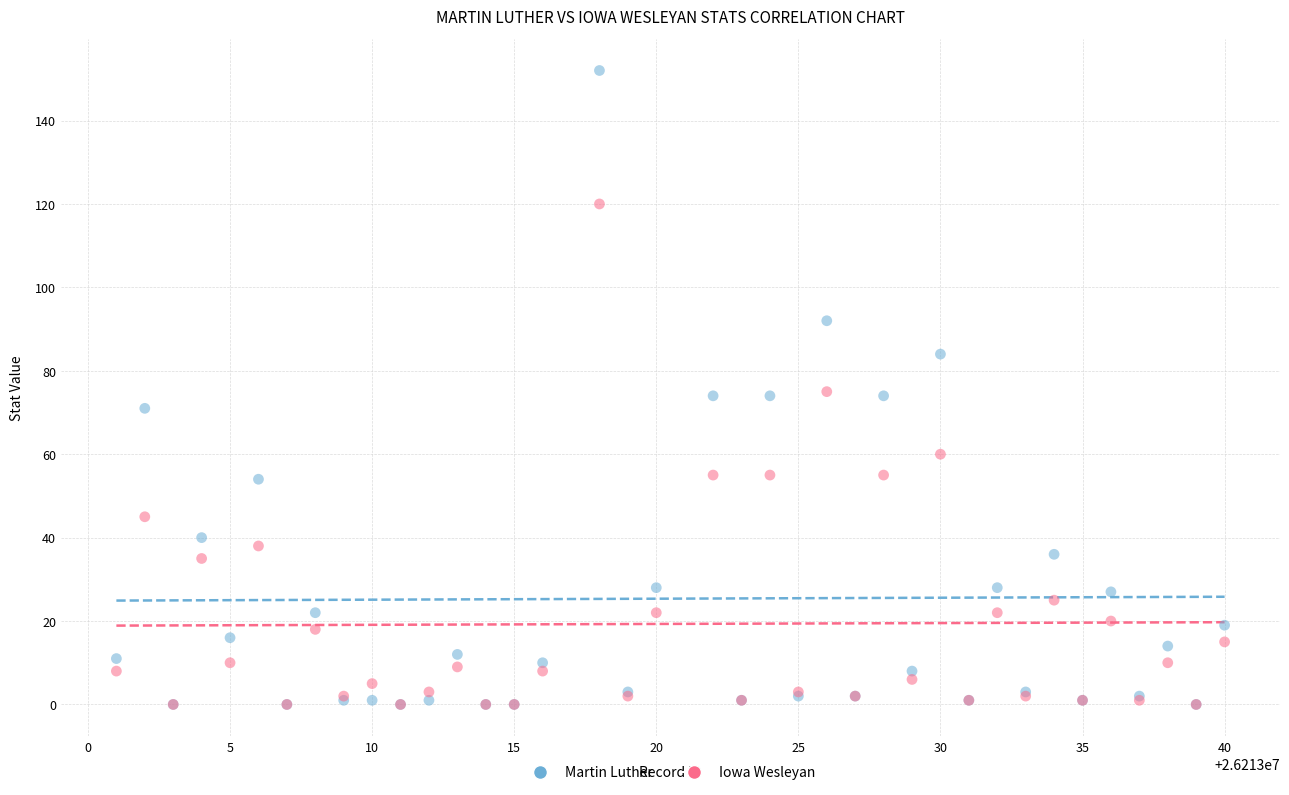

Which series has the widest spread of Y values?

Martin Luther